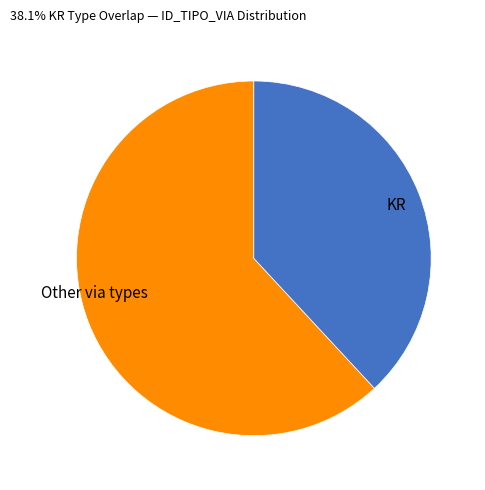

Rank the categories by value from highest to lowest.

Other via types, KR